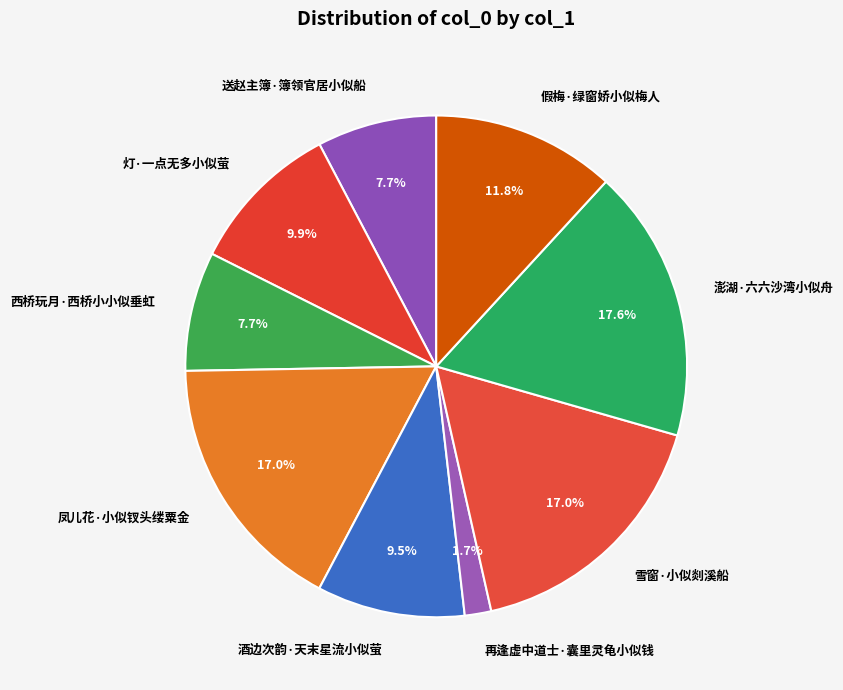

To the nearest percent, what percentage of the pie is 灯·一点无多小似萤?

10%